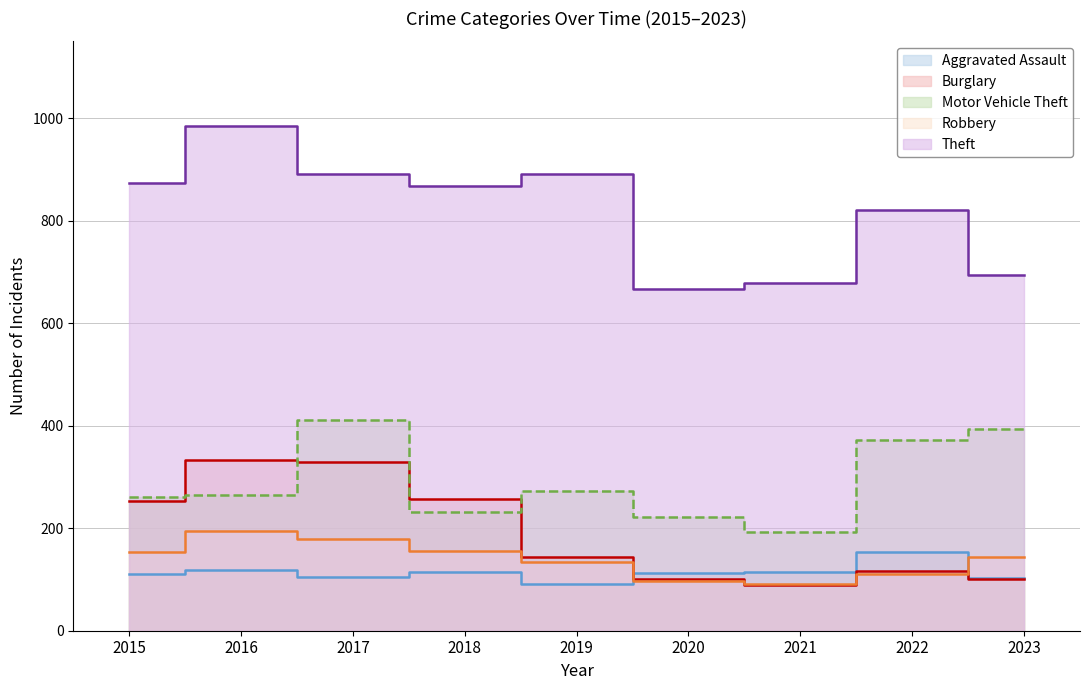

What is the value of the Theft point at the 6th from the left?

666